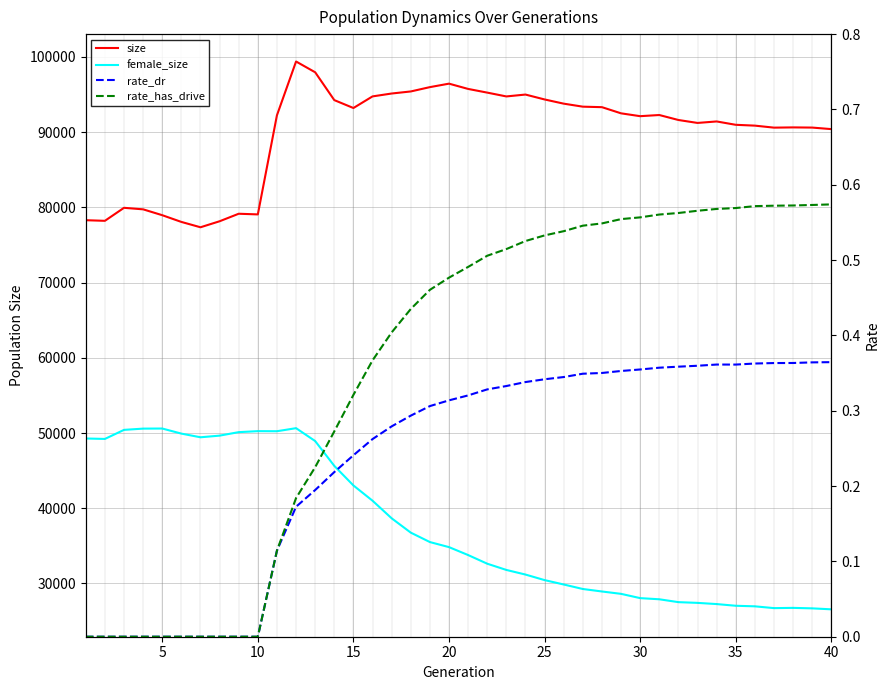

What is the sum of all size values?

3592518.0